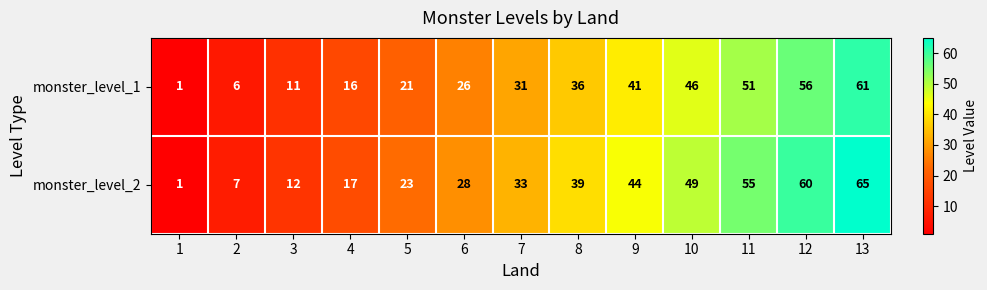

Which series has the widest spread of values?

monster_level_2